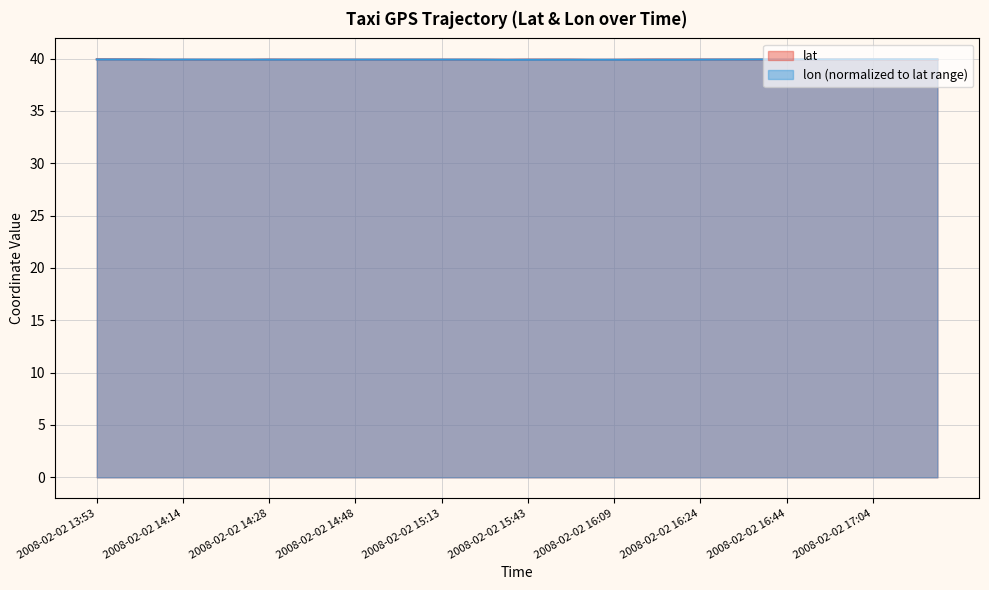

In lon, how many points are higher than both neighbors (excluding endpoints)?

2